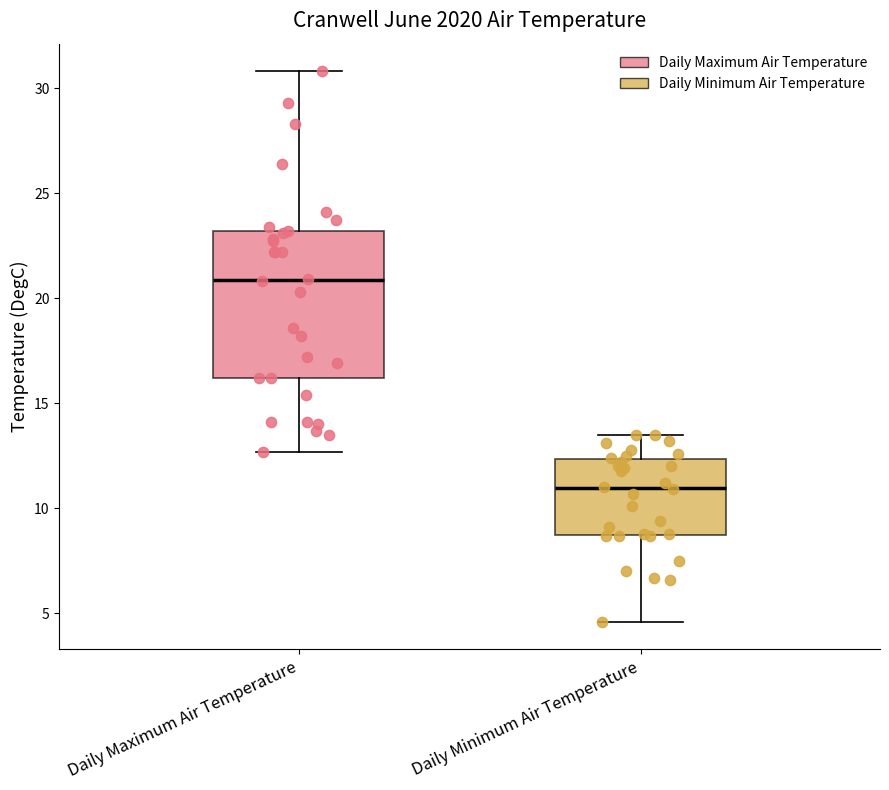

Comparing the boxes themselves (not the whiskers), which one is the tallest?

Daily Maximum Air Temperature